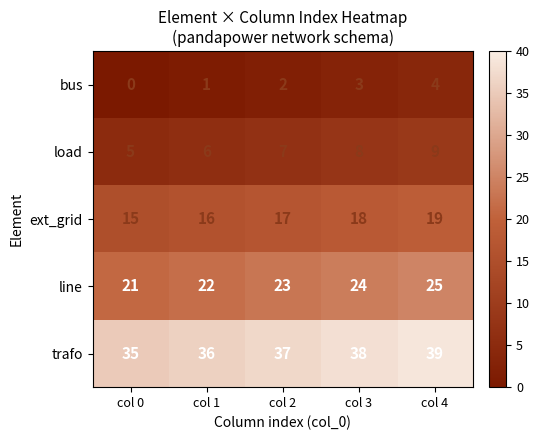

Rank the series by their maximum value, from highest to lowest.

trafo, line, ext_grid, load, bus